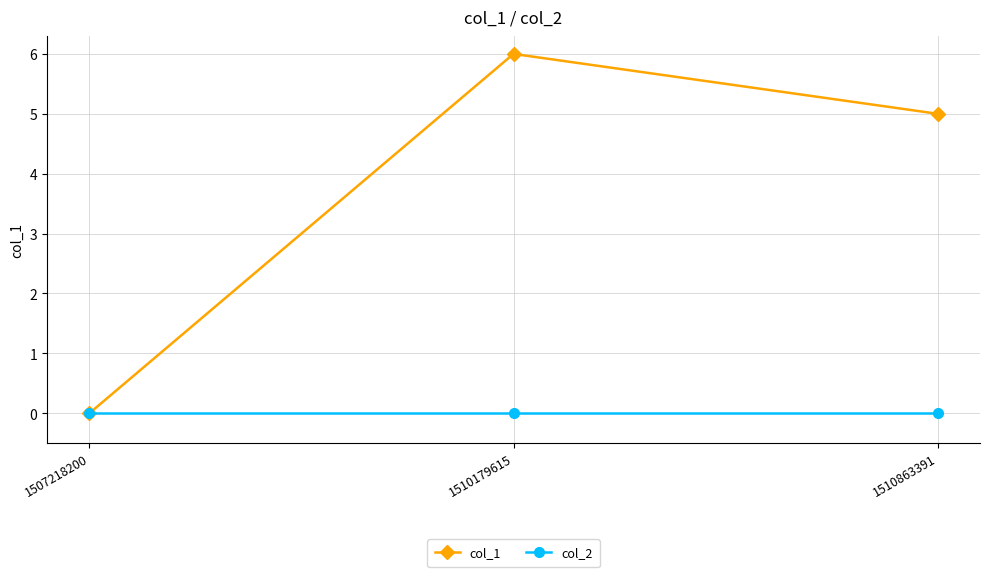

How many data points in col_1 are less than 5?

1